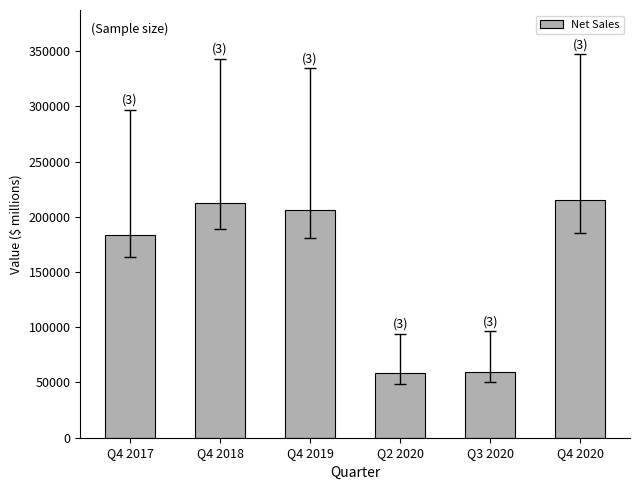

True or false: the data shows 67385 at Q4 2017.

False